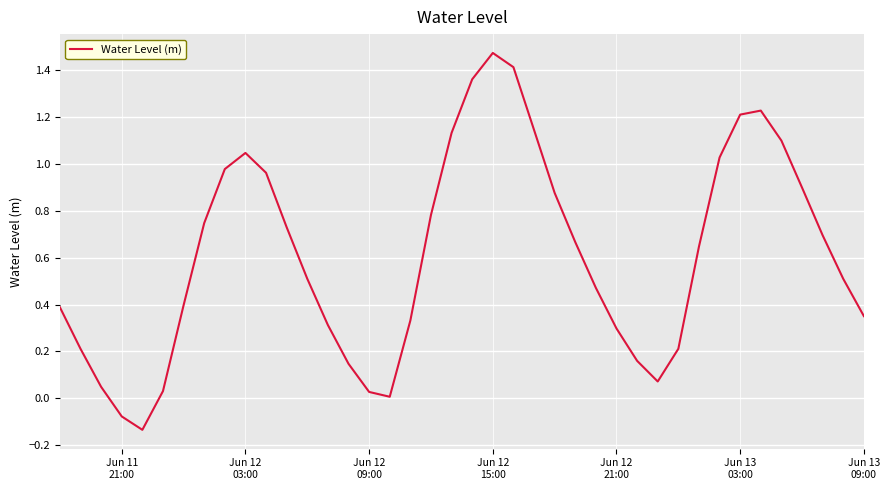

What is the difference between the maximum and minimum values?

1.6